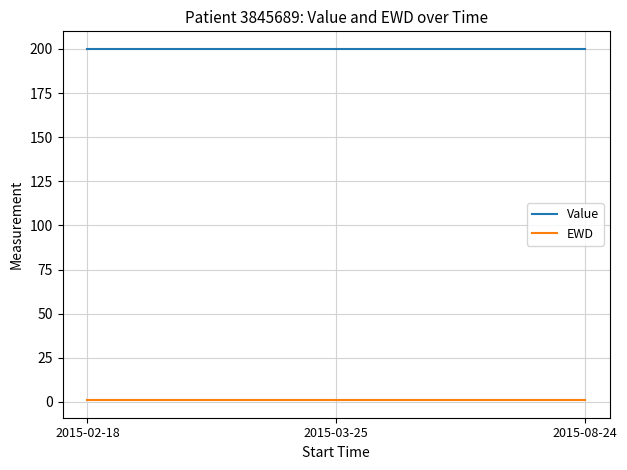

At how many categories does at least one series exceed 127?

3